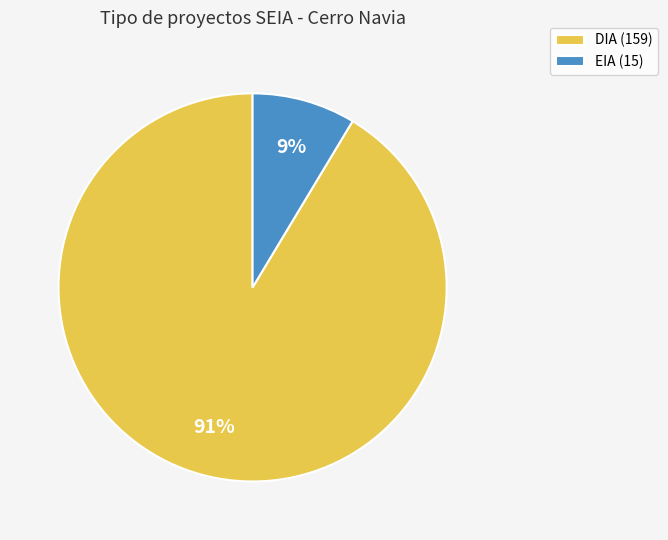

Which slice is the smallest?

EIA